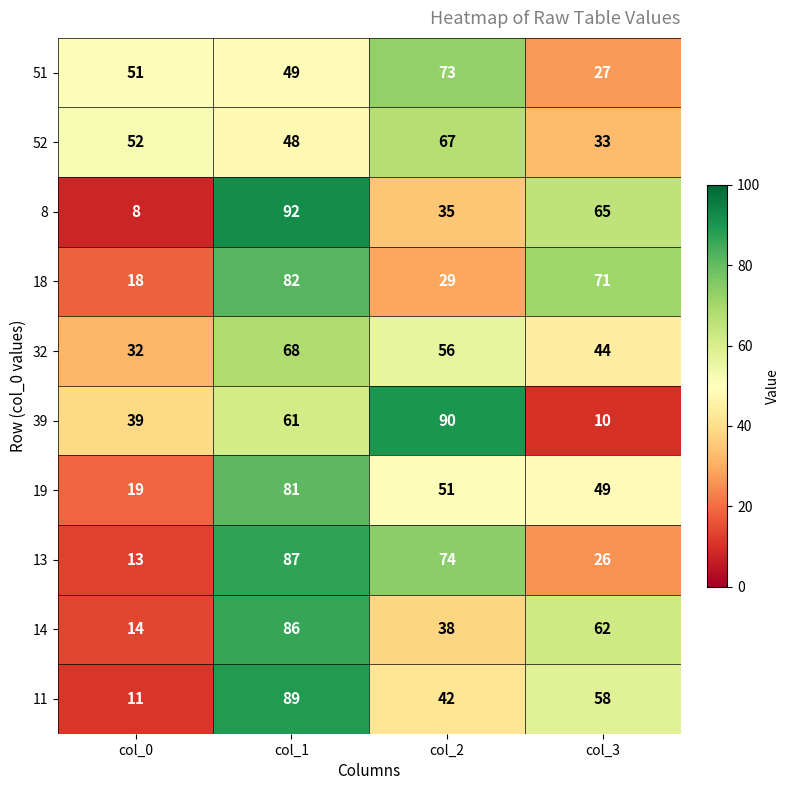

What is the spread (max minus min) of values at col_0?

44